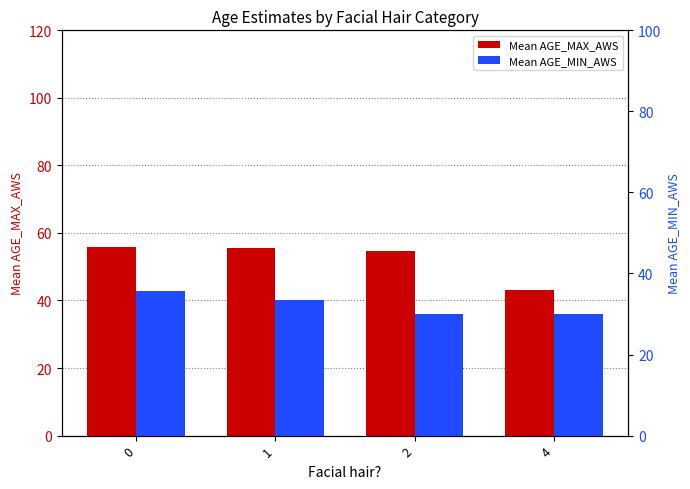

What is the value of the Mean AGE_MIN_AWS bar at the 1st from the left?

35.6